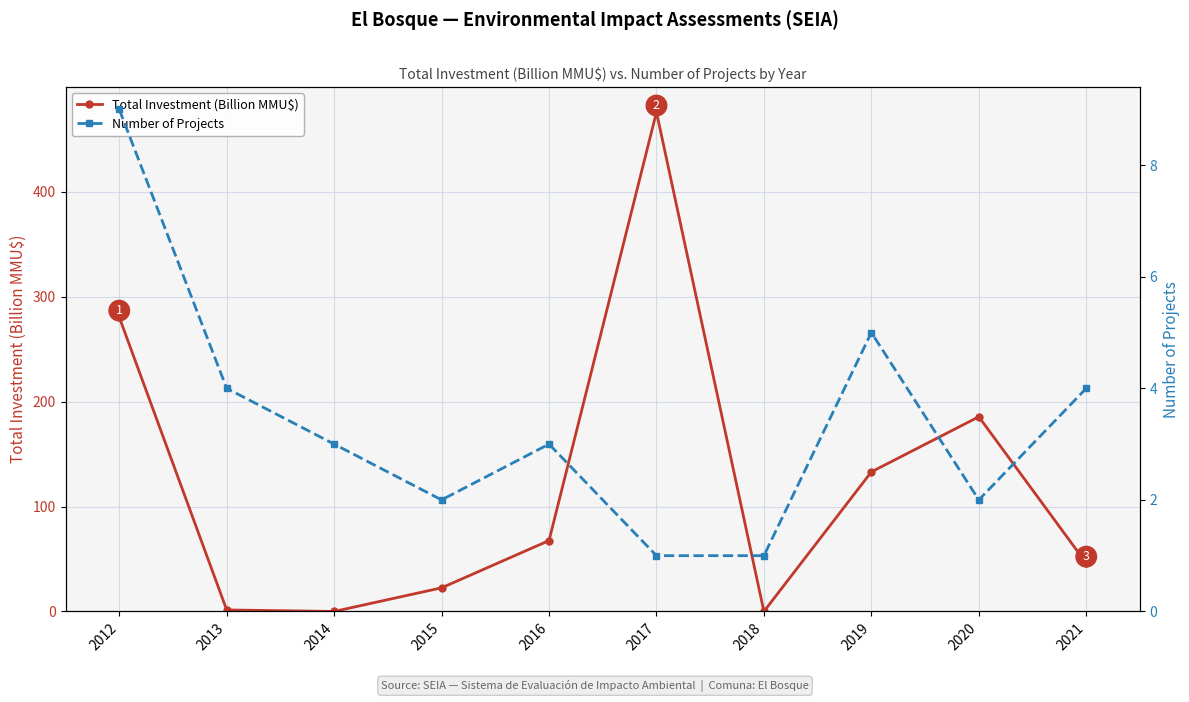

At which label does Total Investment (Billion MMU$) first exceed 67?

2012